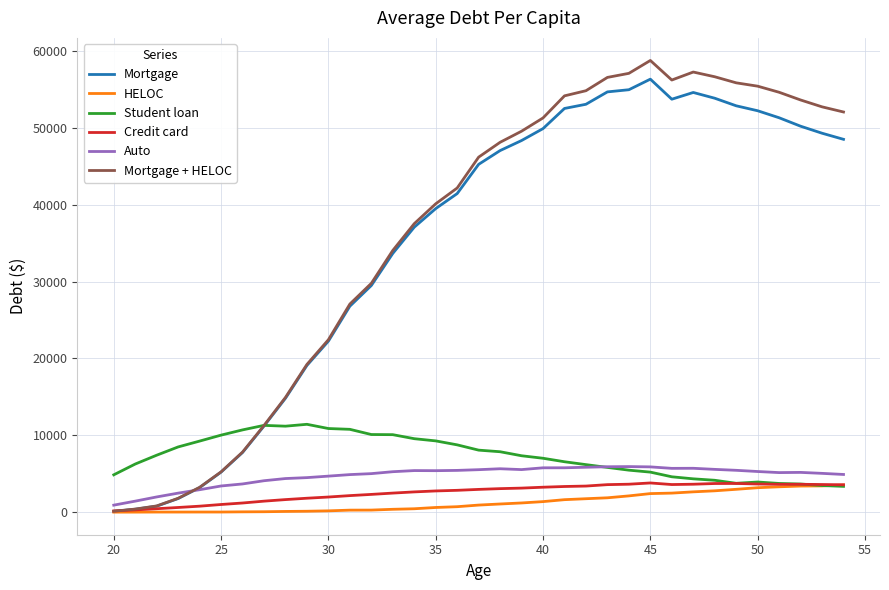

What is the difference between the maximum and second lowest values in the Student loan series?

7961.7